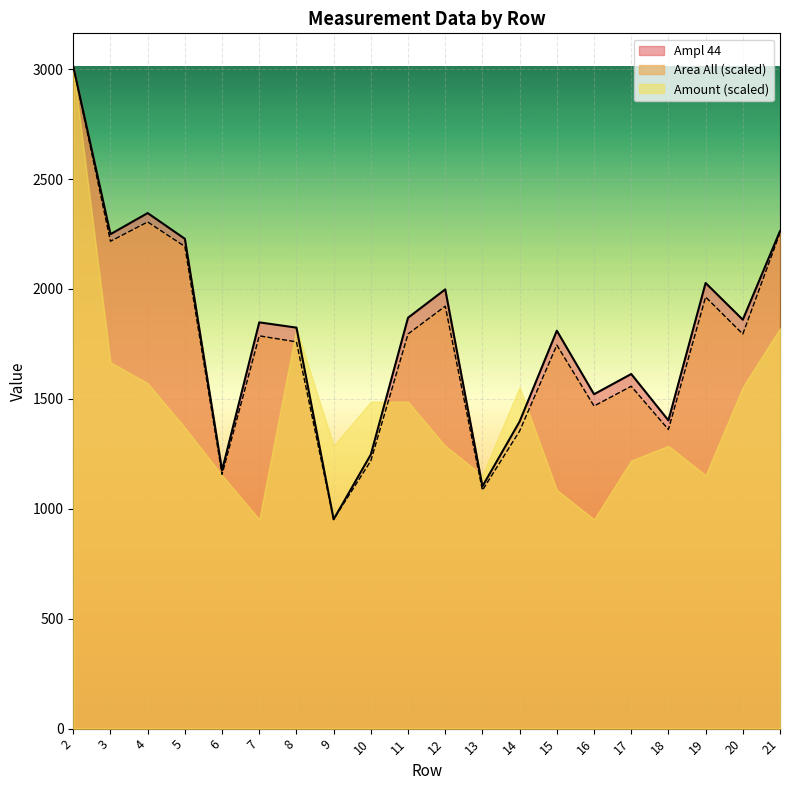

Is the value of Ampl 44 at 3 greater than the value of Amount (scaled) at 5?

Yes